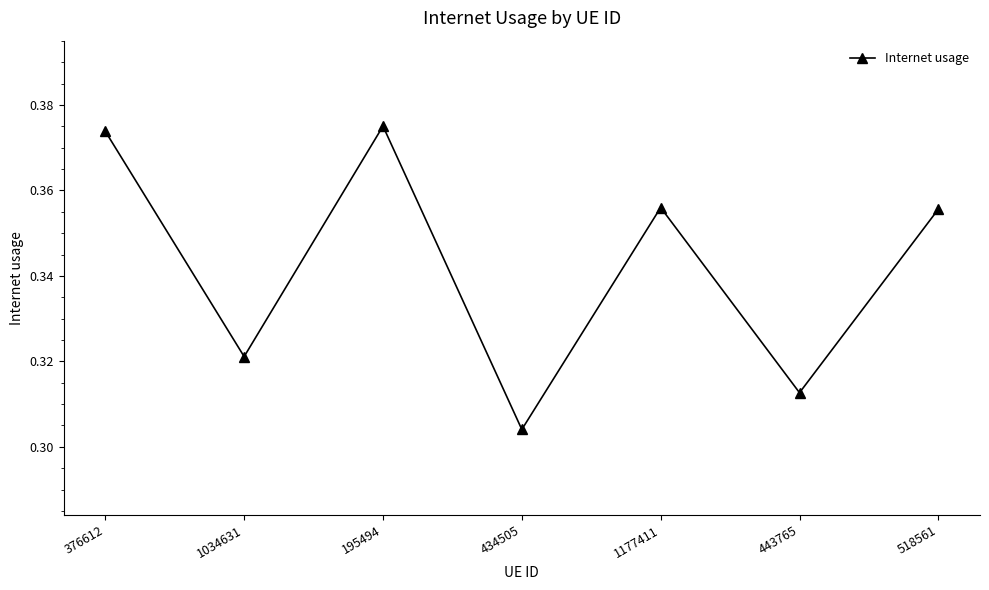

Which category has the highest value across all series?

195494